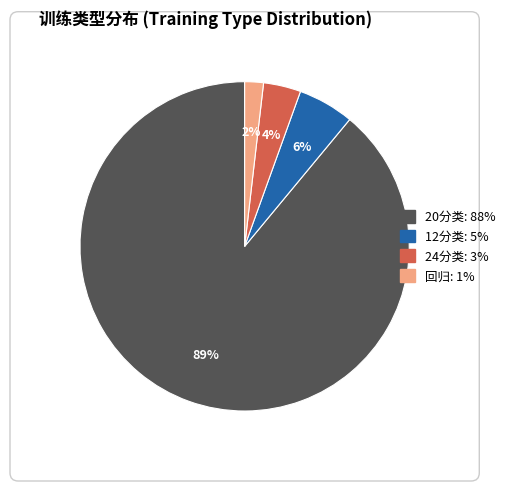

To the nearest percent, what is the average slice percentage?

25%